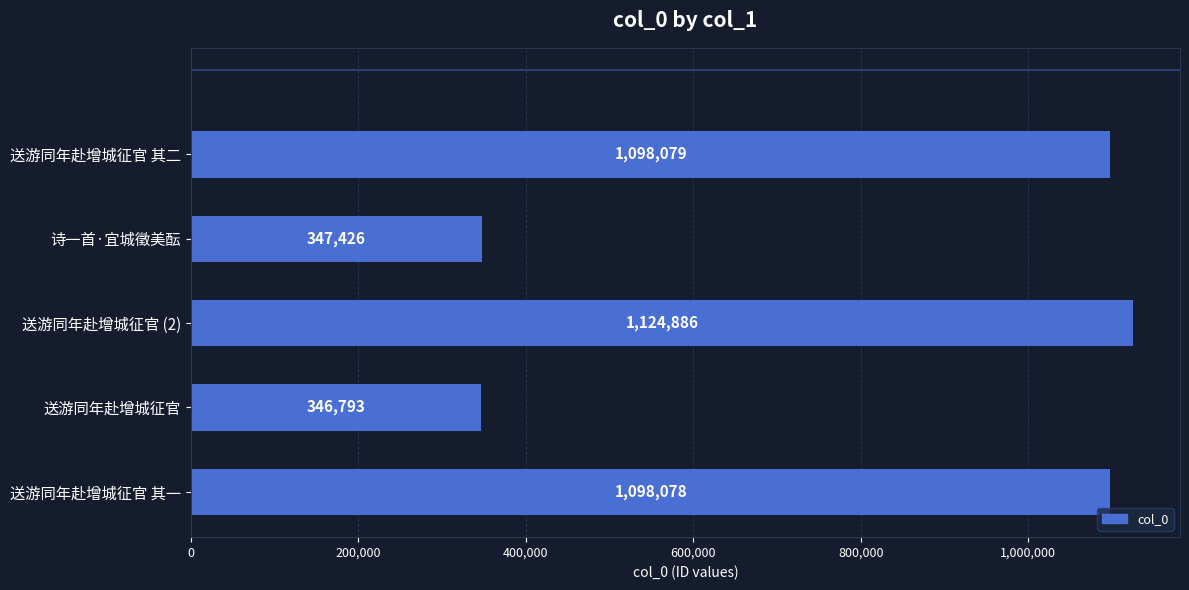

List the labels in order of value, largest first.

送游同年赴增城征官 (2), 送游同年赴增城征官 其二, 送游同年赴增城征官 其一, 诗一首·宜城徵美酝, 送游同年赴增城征官